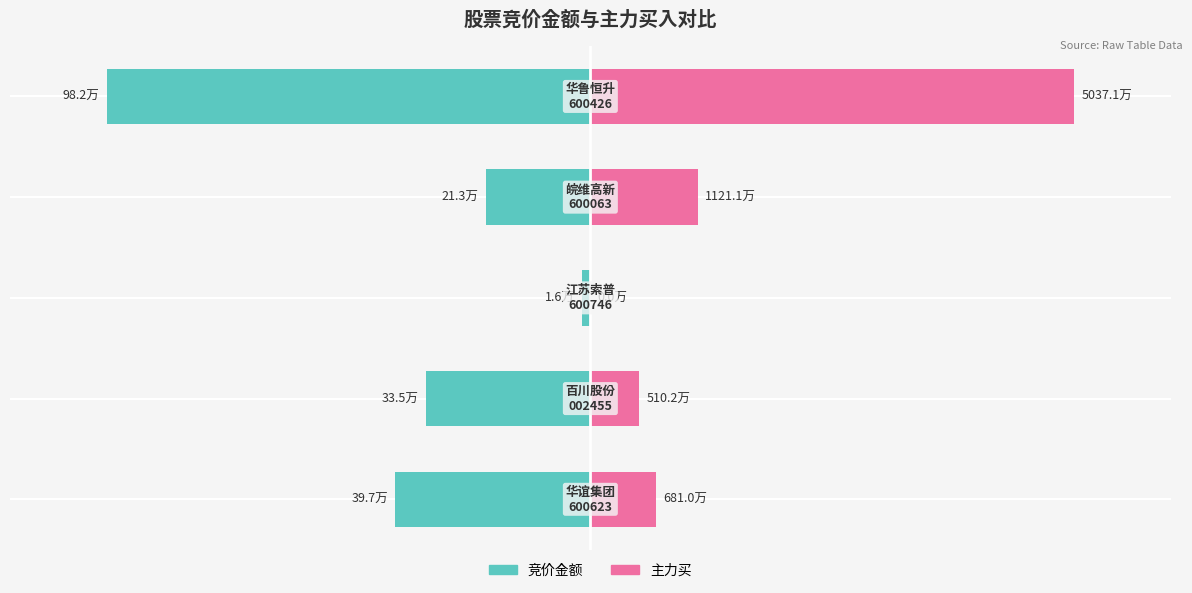

Which has a higher value, −50 or −150?

−50